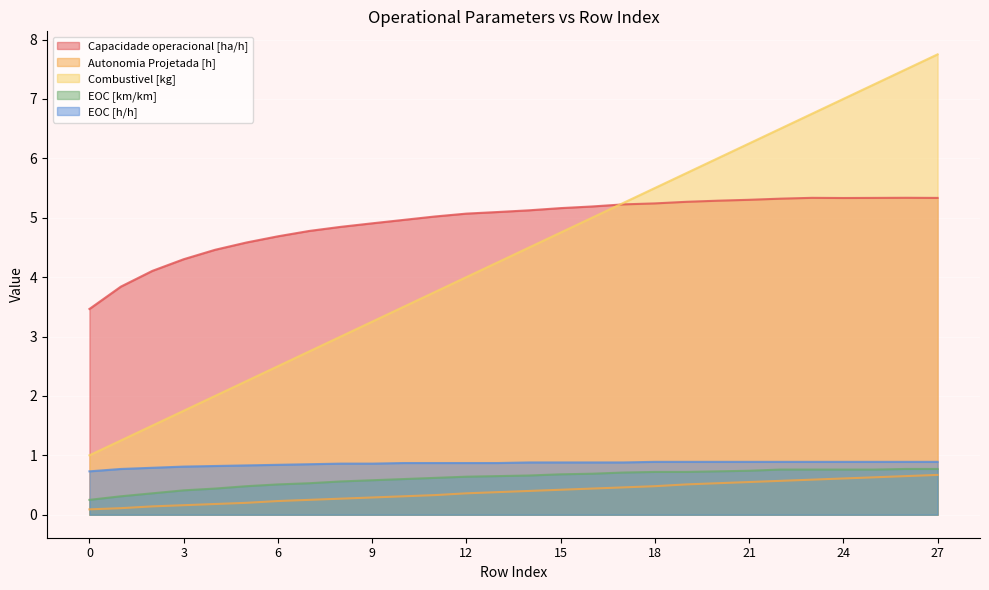

At which category is the sum across all series the highest?

27